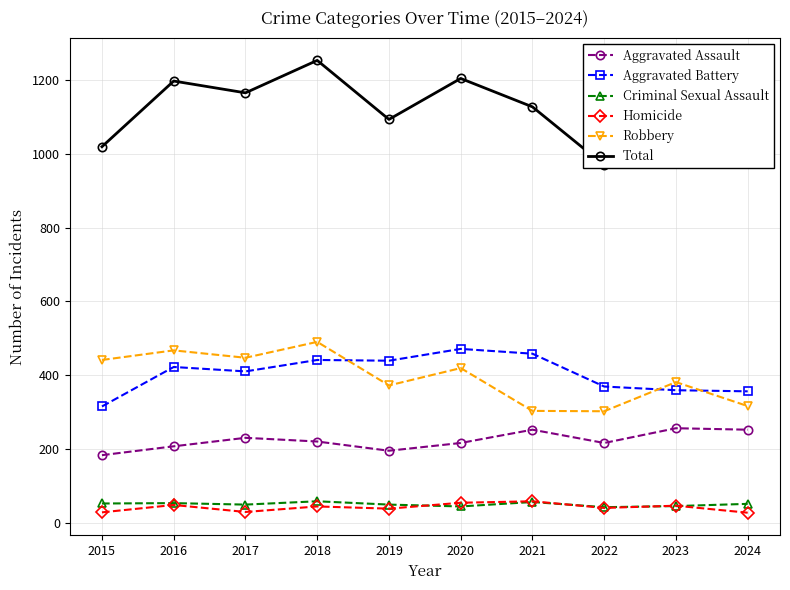

What is the maximum value shown in the chart?

1253